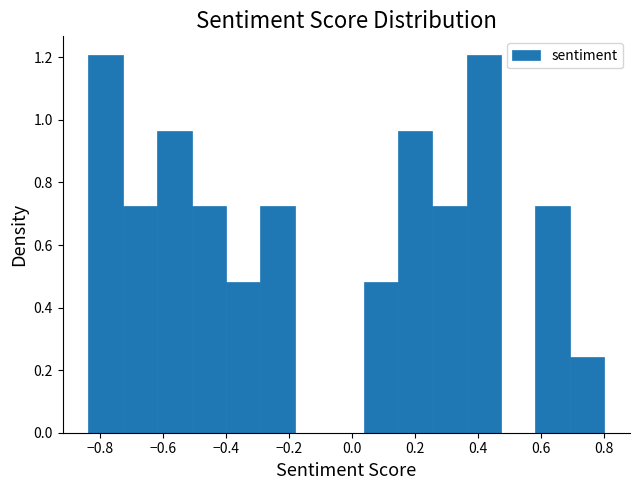

Reading left to right, transcribe this chart: for each bar, give the range it covers on the x-axis and its height. Neither the bar edges nor the heights are printed on the chart, so give them approximately, as read against the axes.

-0.84 to -0.72: 1.20
-0.72 to -0.62: 0.72
-0.62 to -0.50: 0.96
-0.50 to -0.40: 0.72
-0.40 to -0.30: 0.48
-0.30 to -0.18: 0.72
-0.18 to -0.08: 0
-0.08 to 0.04: 0
0.04 to 0.14: 0.48
0.14 to 0.26: 0.96
0.26 to 0.36: 0.72
0.36 to 0.48: 1.20
0.48 to 0.58: 0
0.58 to 0.70: 0.72
0.70 to 0.80: 0.24